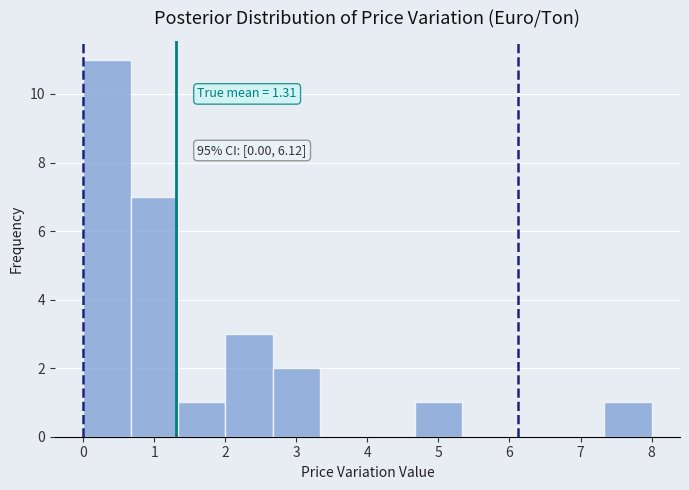

Over which range of the x-axis is the bar tallest?

0.0 to 0.7